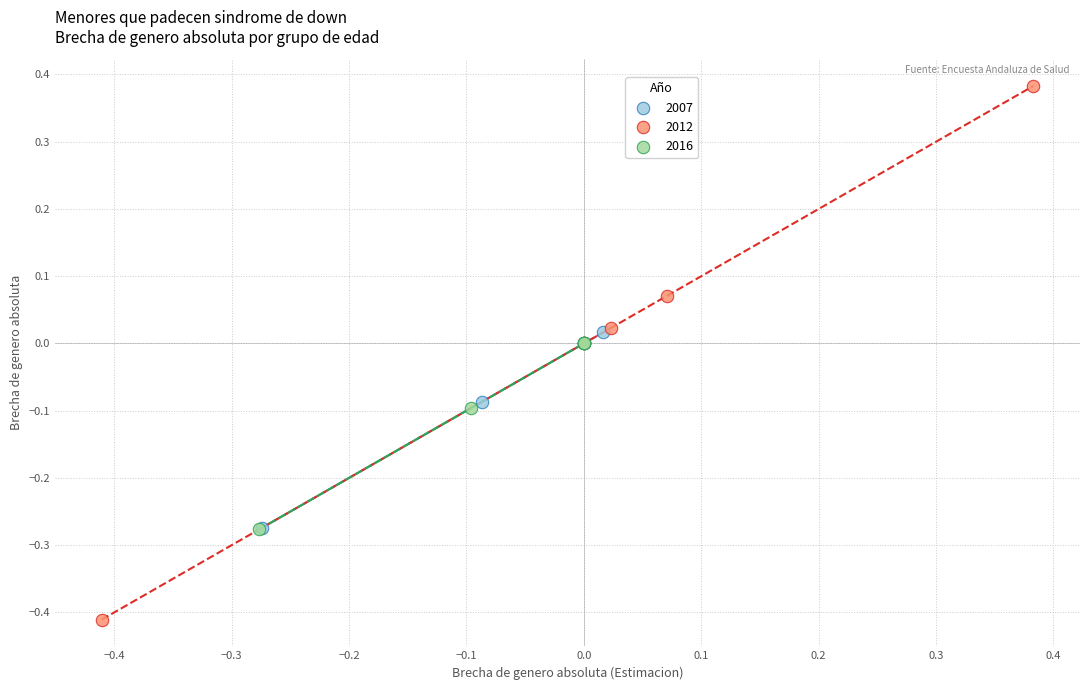

Which series has the largest Y range (max minus min)?

2012